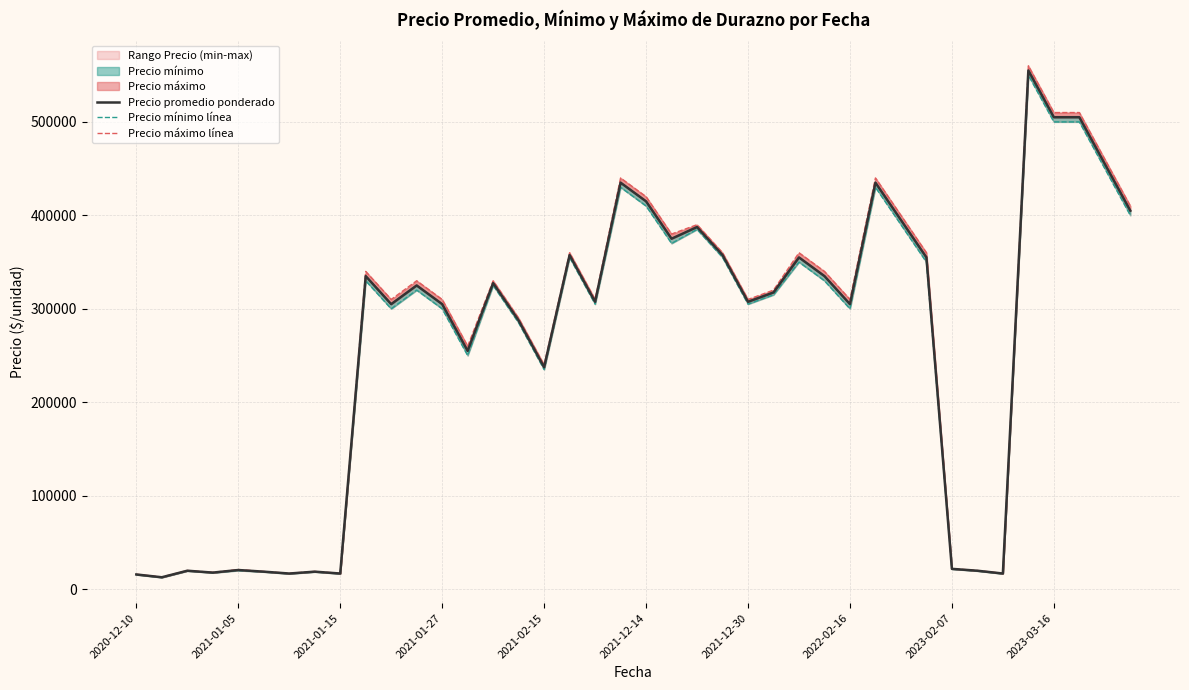

The value of Precio mínimo línea at 17 is 355000. True or false?

True